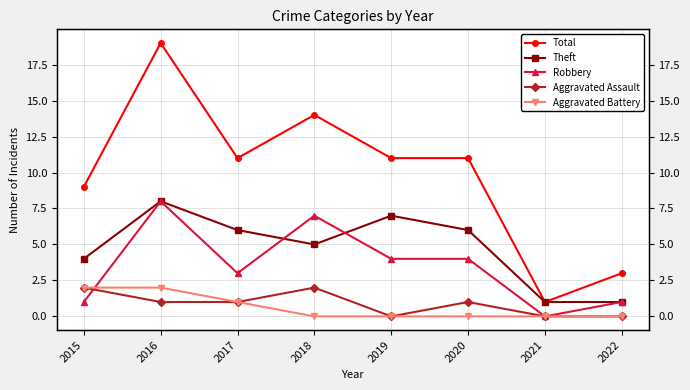

Where is Total nearest to the value 10?

2015